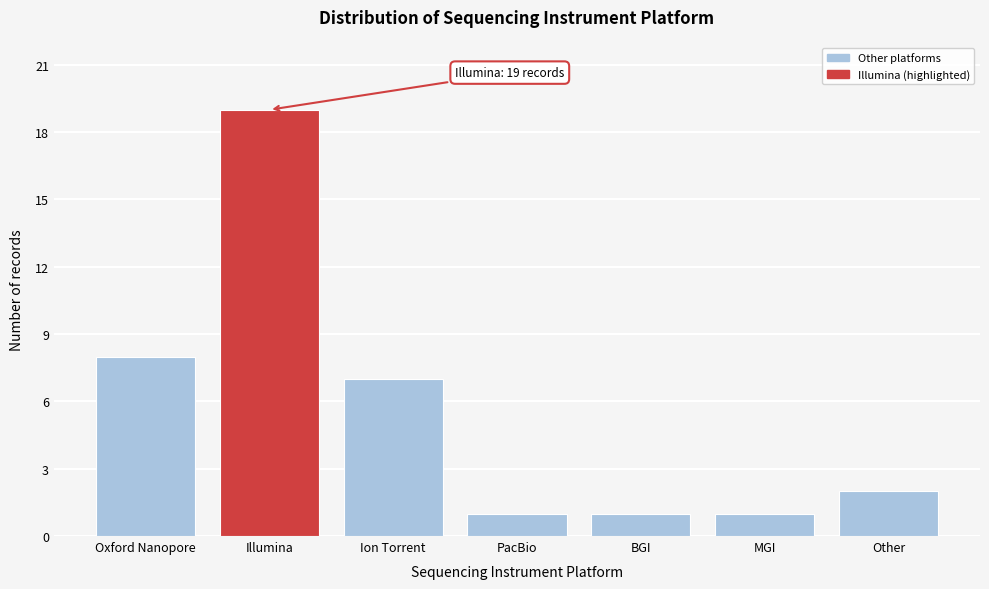

Reading left to right, what are all the values shown in this chart?

Oxford Nanopore=8	Illumina=19	Ion Torrent=7	PacBio=1	BGI=1	MGI=1	Other=2